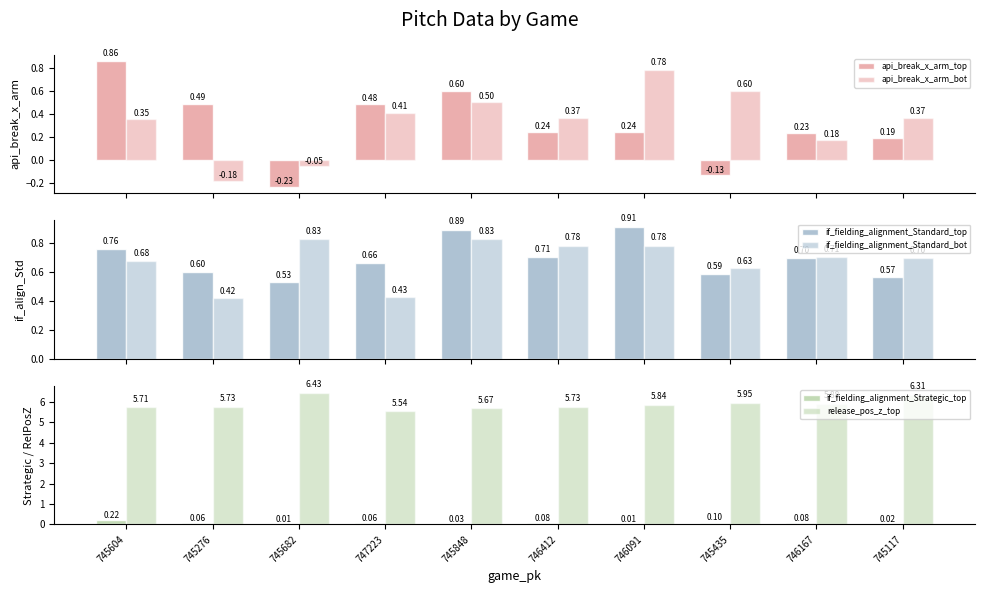

At which category does the chart reach its peak across all series?

745682